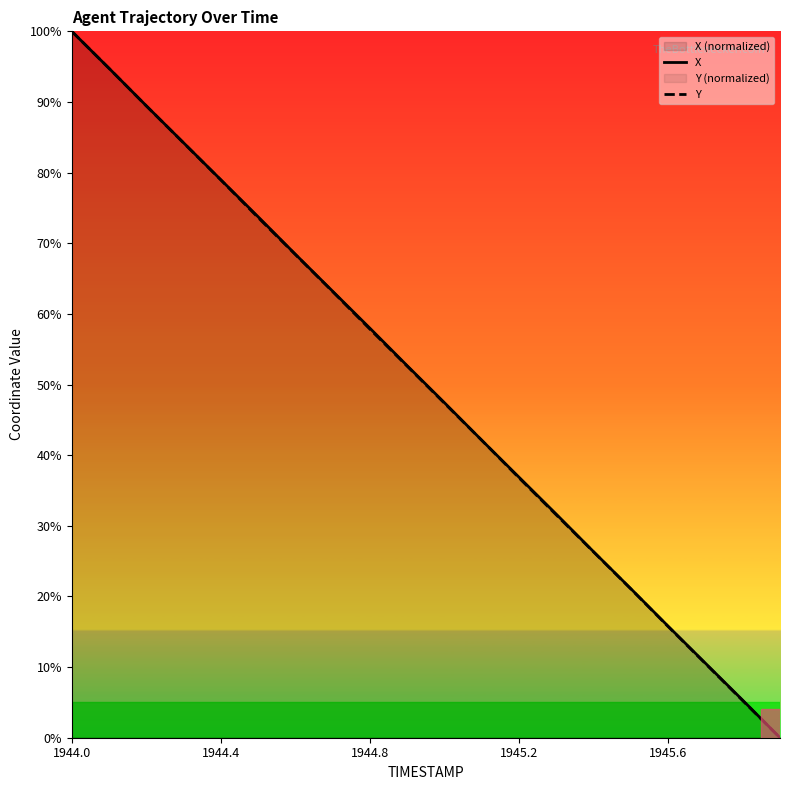

What is the label of the 15th point from the right?

5